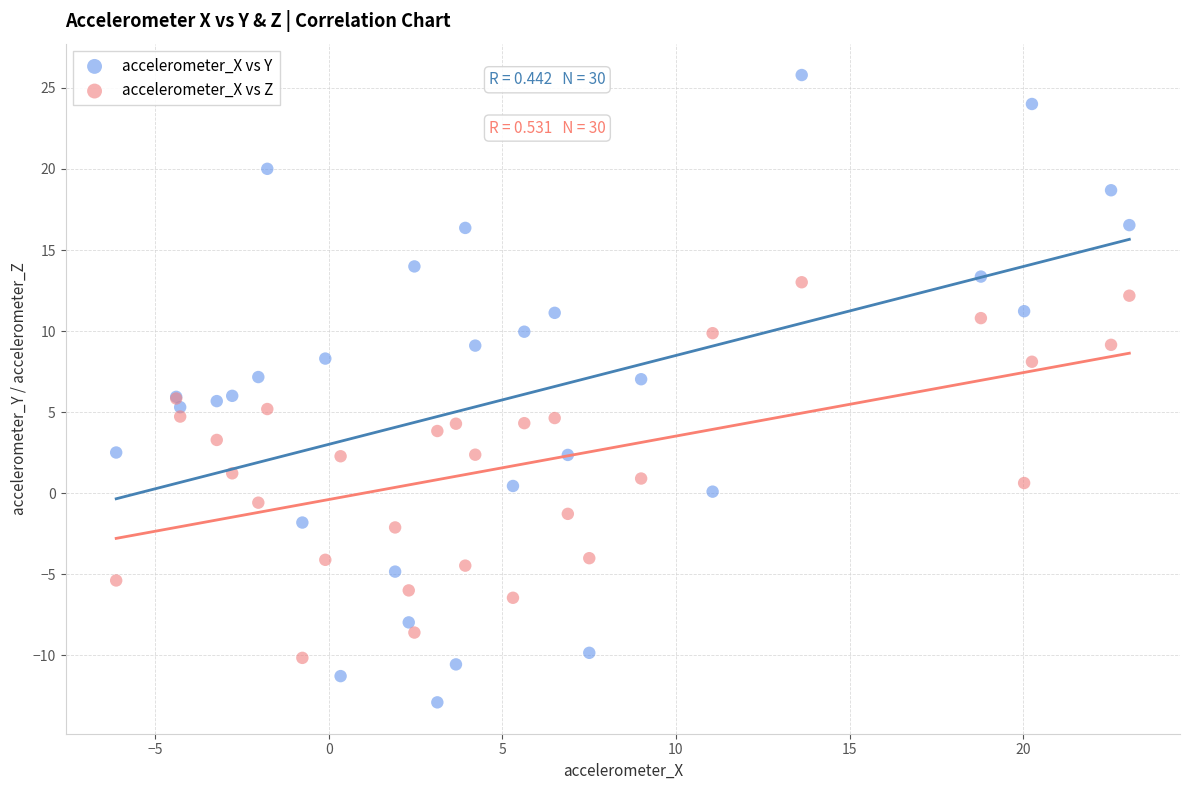

Which series contains the lowest Y value?

accelerometer_X vs Y